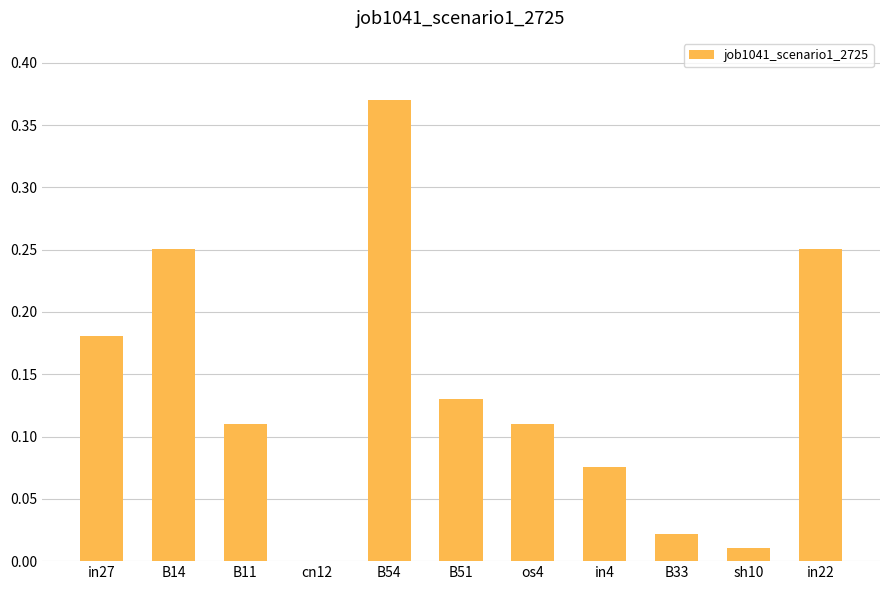

What is the change in value from B51 to in22?

+0.1